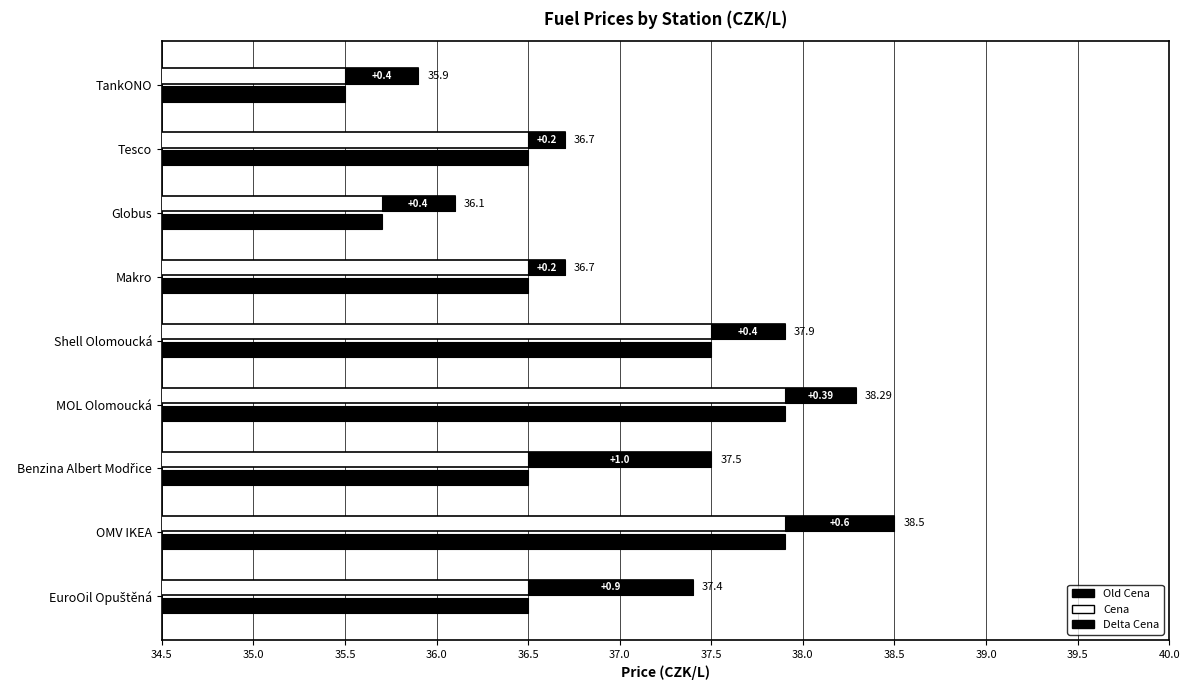

Are the bars horizontal?

Yes